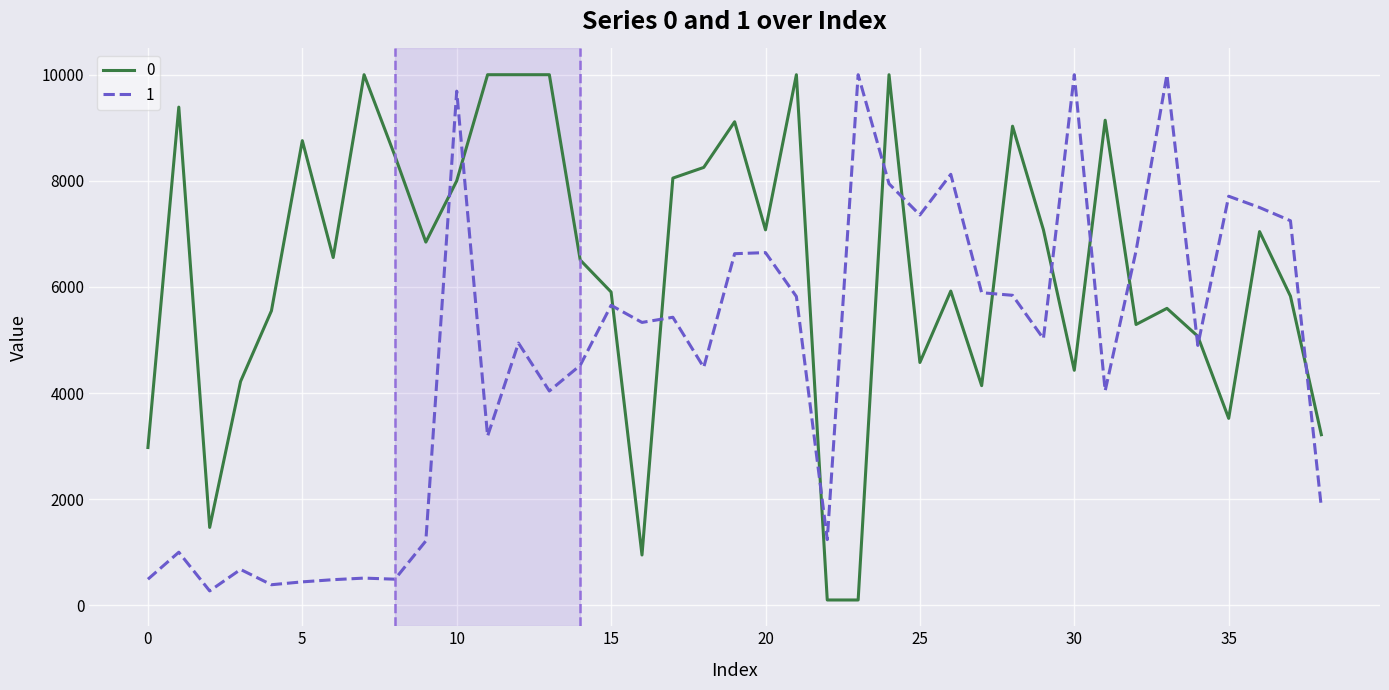

What is the greatest value displayed?

10000.0